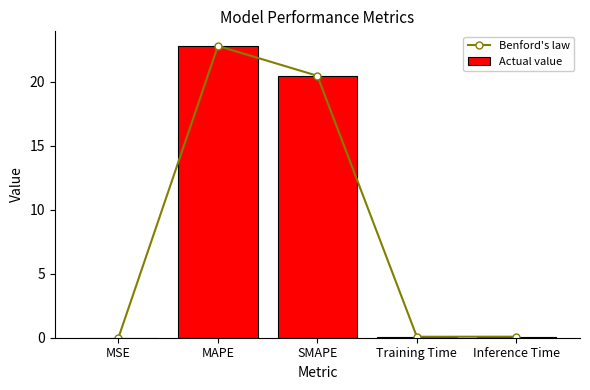

How many groups of bars are there?

5